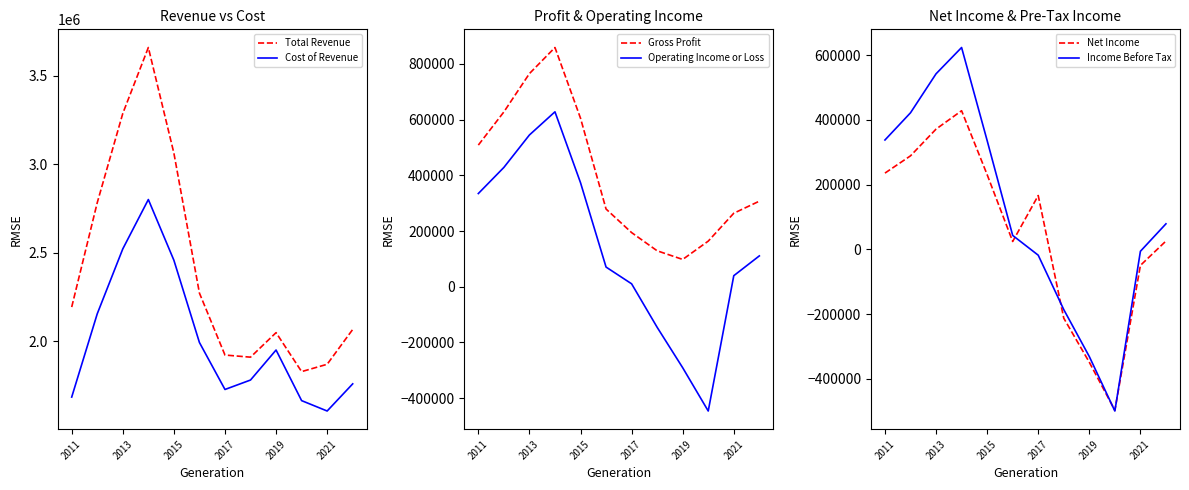

Is the value of Cost of Revenue at 2013 greater than the value of Total Revenue at 2021?

Yes